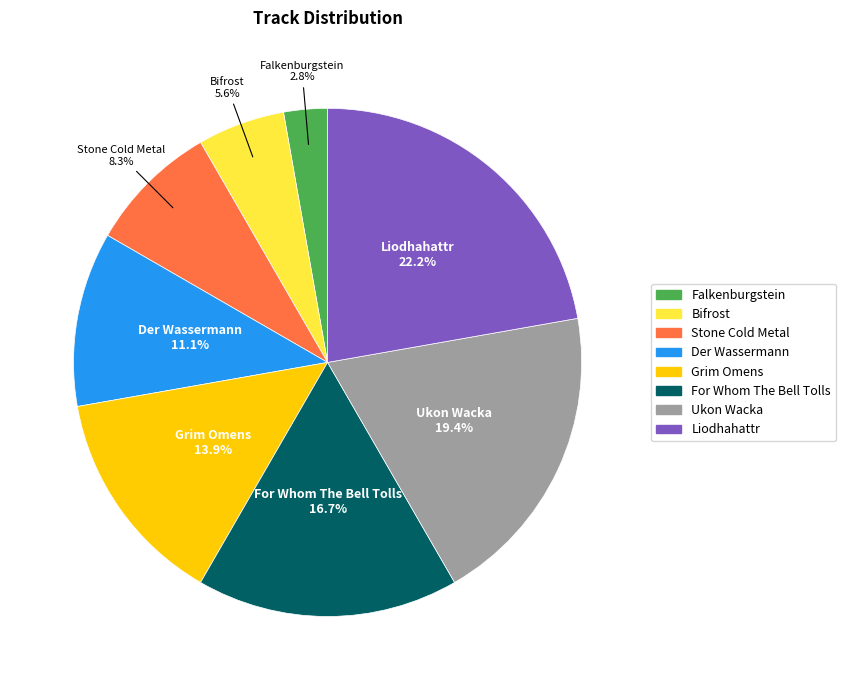

Does any single category account for the majority?

No